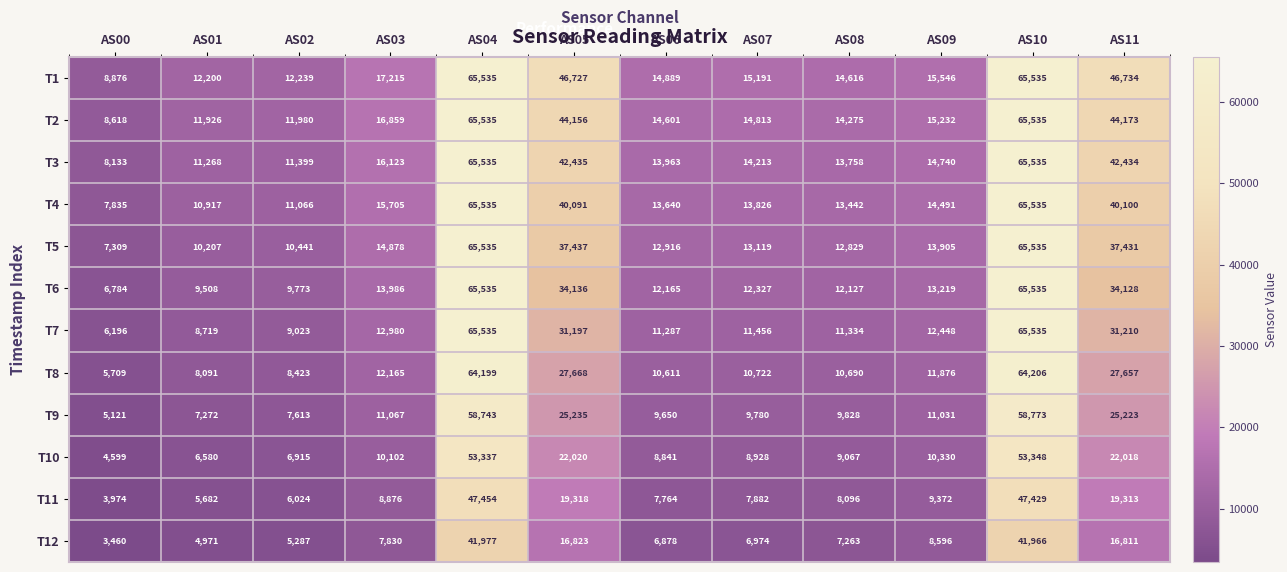

Where is T10 nearest to the value 28973?

AS05